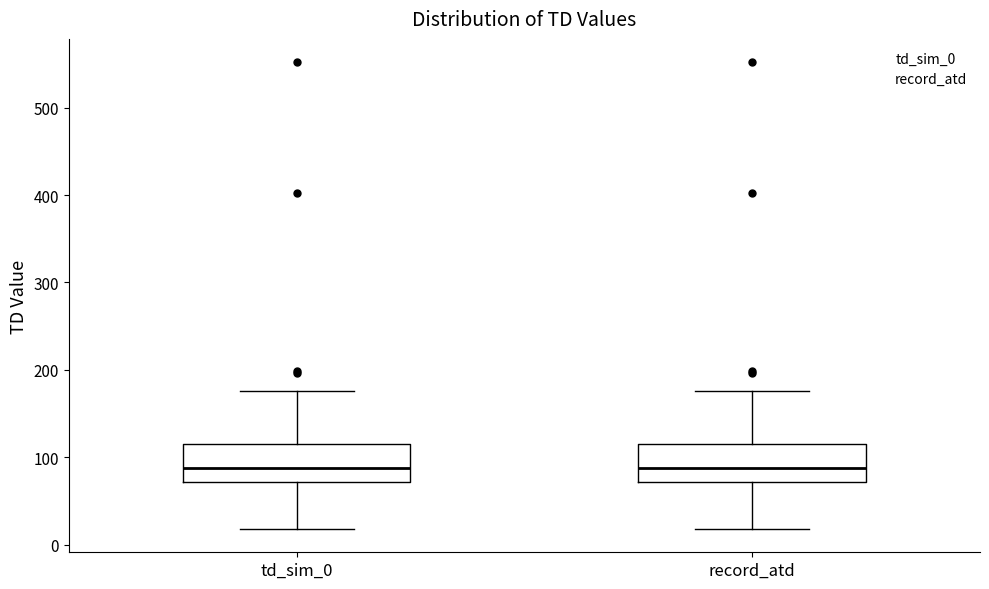

Reading left to right, transcribe this box plot: for each box, give where its median line is, the range the box spans, and where its two whiskers end, as read against the y-axis. The values are not printed on the chart, so give them approximately, as read against the axis.

td_sim_0: median 90, box 70 to 120, whiskers 20 to 180
record_atd: median 90, box 70 to 120, whiskers 20 to 180